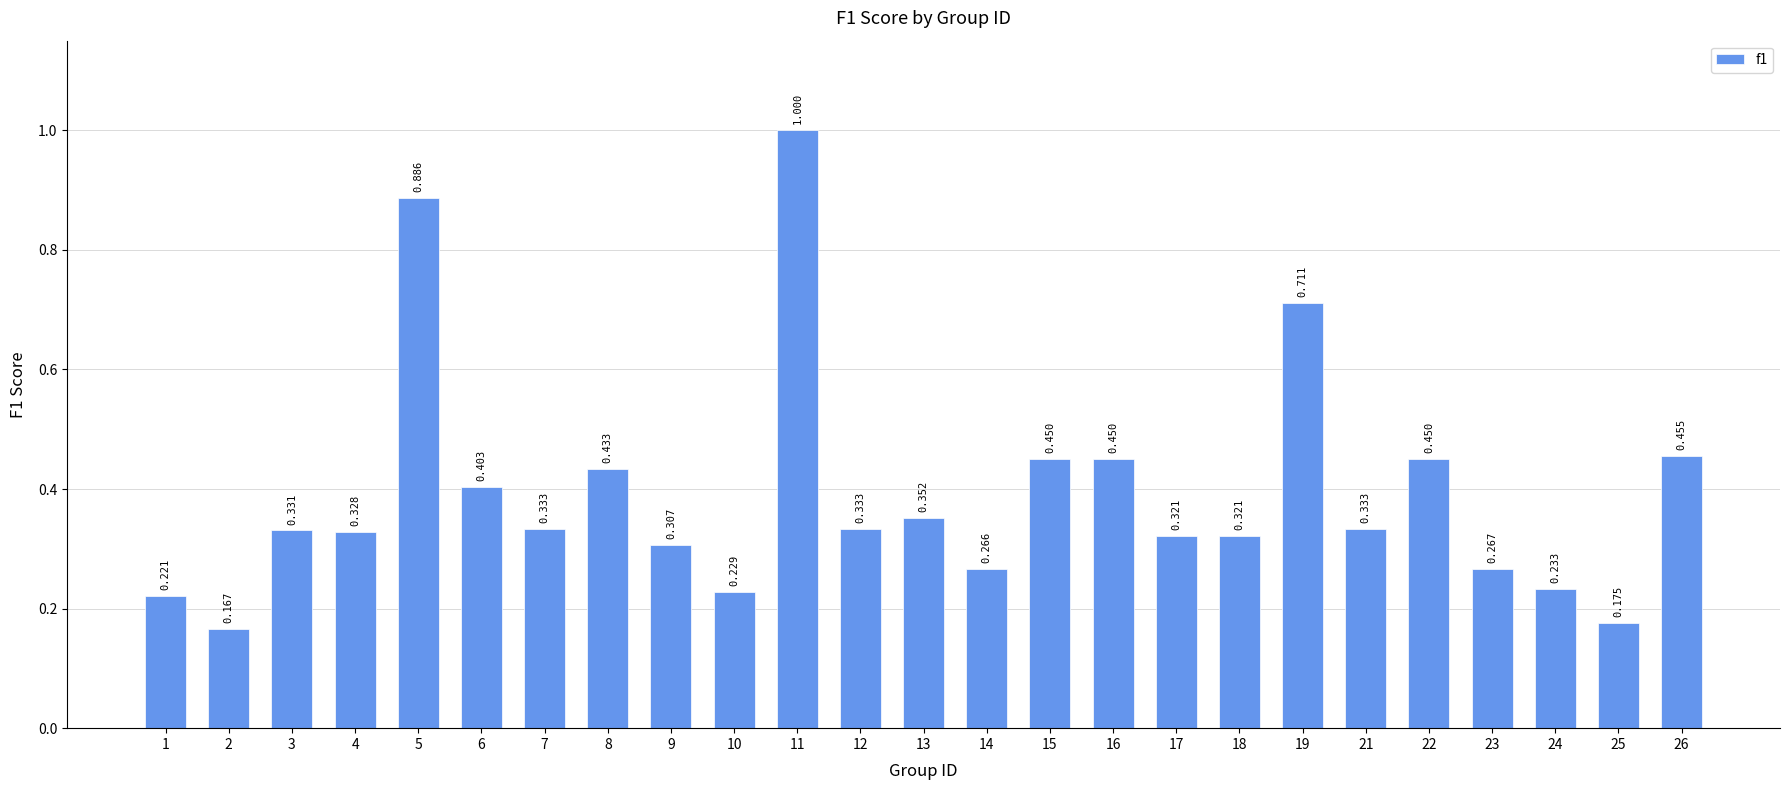

Where is the data nearest to the value 0?

2